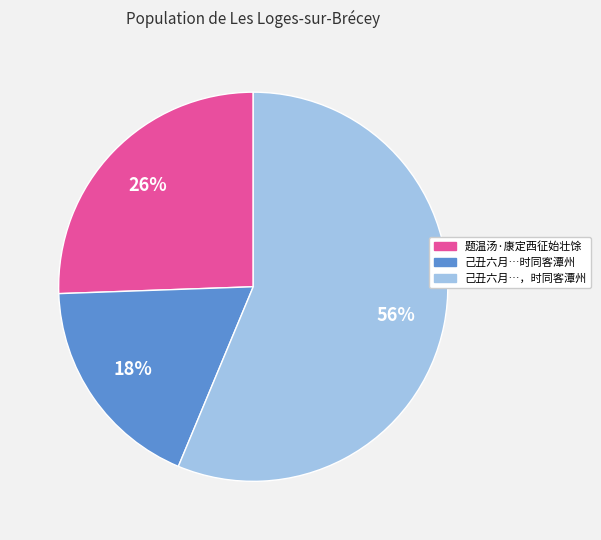

To the nearest percent, what is the average slice percentage?

33%